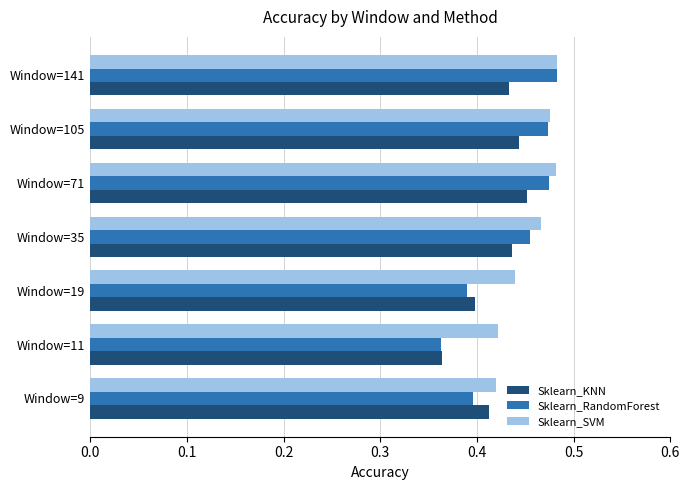

Which label corresponds to the smallest value in the chart?

Window=11